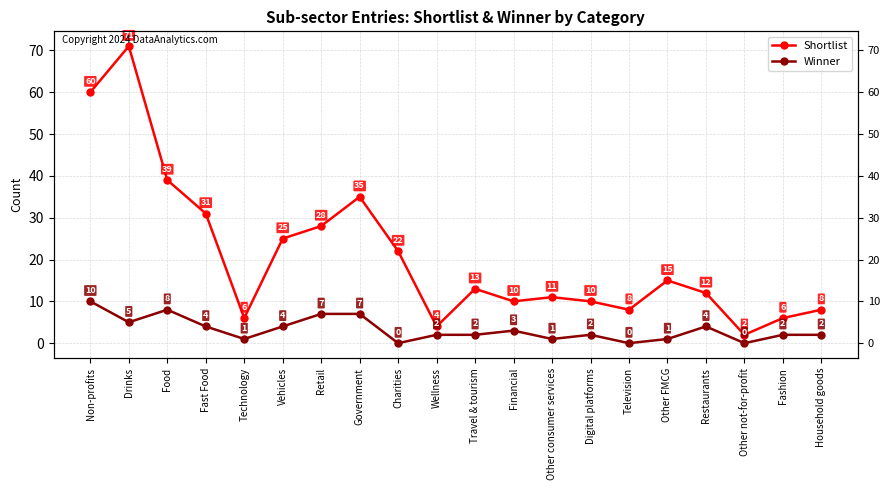

How many Winner values are between 1 and 5?

13